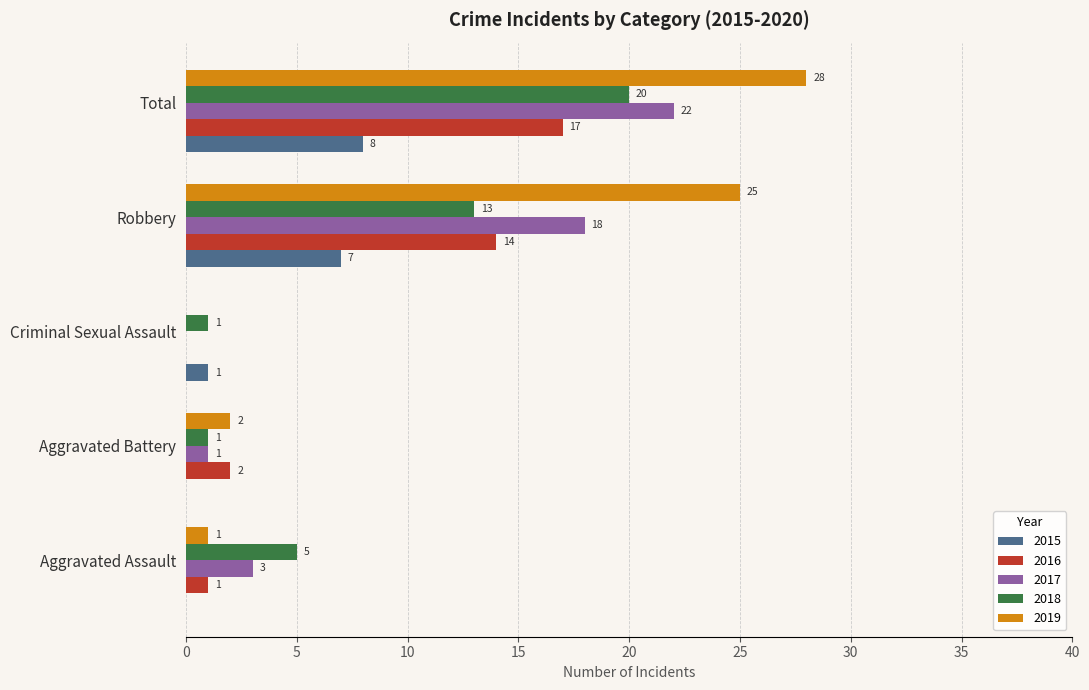

Which series has the largest total across all categories?

2019